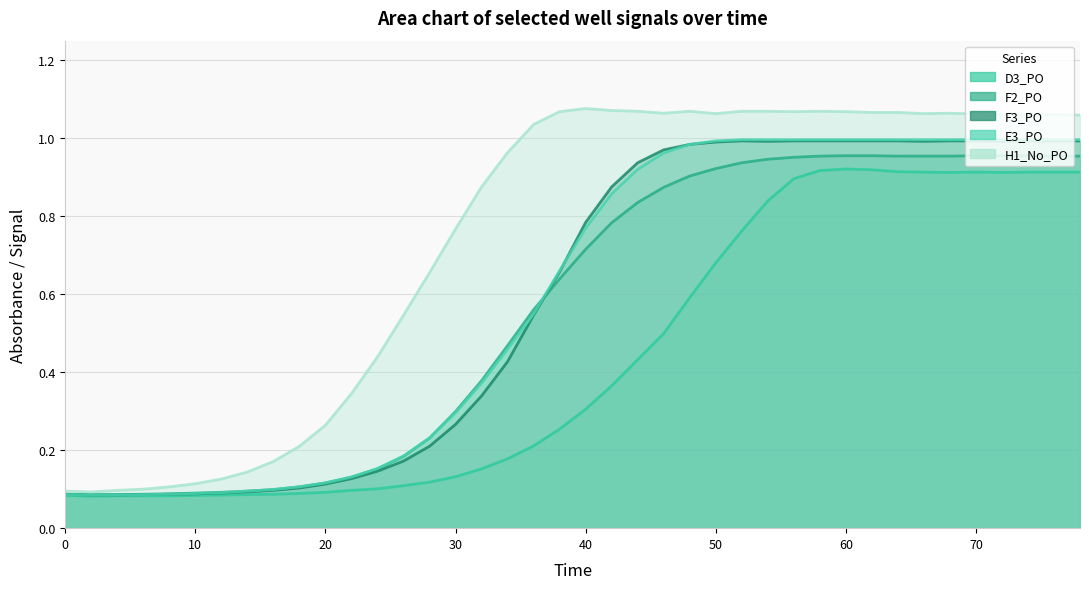

Does the chart display data point markers on the line(s)?

No